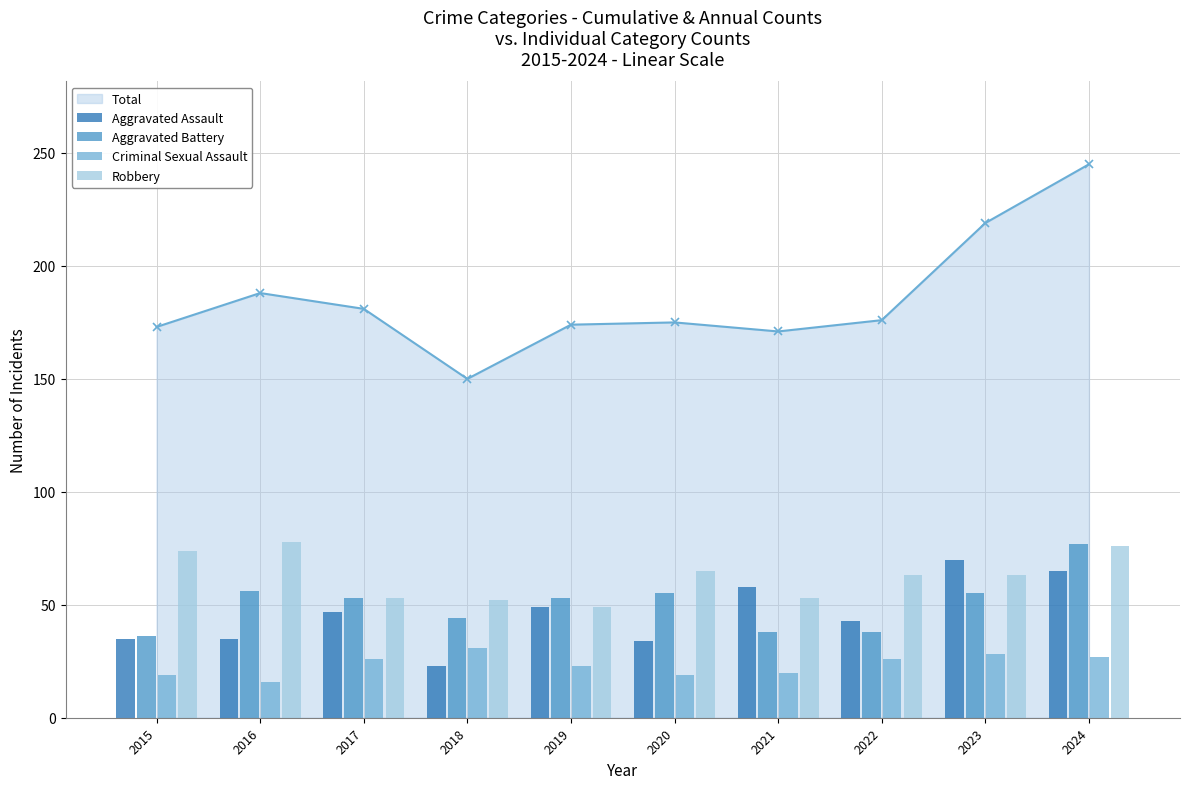

What is the smallest value displayed?

16